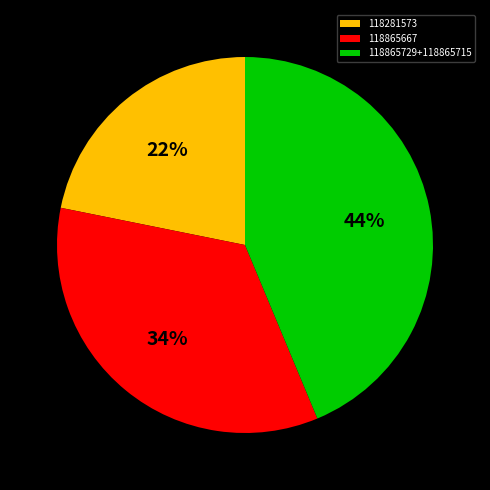

Which slice is the smallest?

118281573